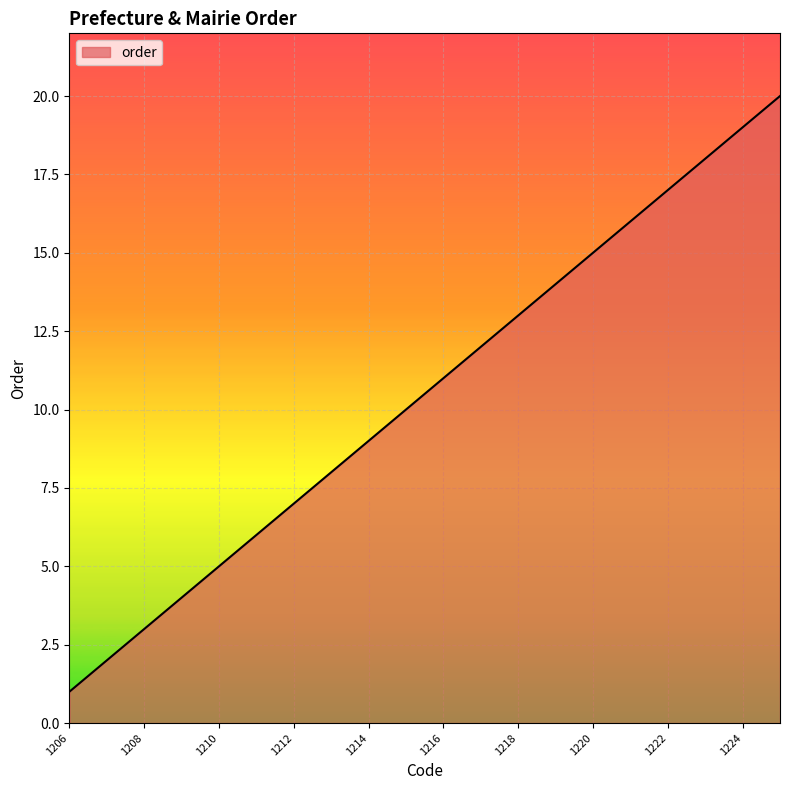

How many lines are shown in the chart?

1